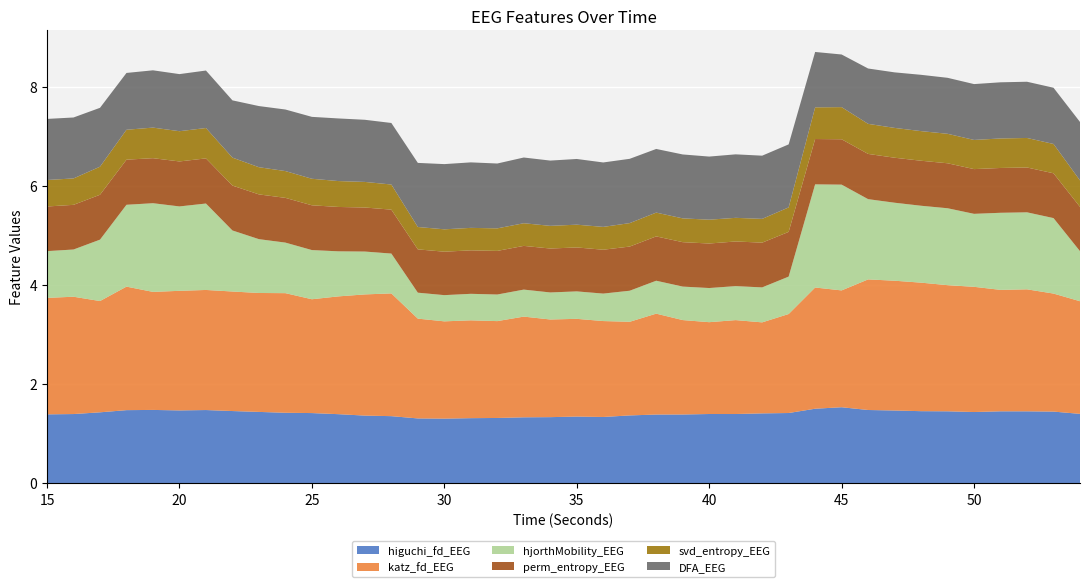

Reading left to right, extract all data points from this chart.

higuchi_fd_EEG: 1.4	1.4	1.4	1.5	1.5	1.5	1.5	1.5	1.4	1.4	1.4	1.4	1.4	1.3	1.3	1.3	1.3	1.3	1.3	1.3	1.3	1.3	1.4	1.4	1.4	1.4	1.4	1.4	1.4	1.5	1.5	1.5	1.5	1.5	1.4	1.4	1.4	1.4	1.4	1.4
katz_fd_EEG: 2.4	2.4	2.2	2.5	2.4	2.4	2.4	2.4	2.4	2.4	2.3	2.4	2.4	2.5	2.0	2.0	2.0	2.0	2.0	2.0	2.0	1.9	1.9	2.0	1.9	1.9	1.9	1.8	2.0	2.4	2.4	2.6	2.6	2.6	2.5	2.5	2.5	2.5	2.4	2.3
hjorthMobility_EEG: 0.9	1.0	1.2	1.7	1.8	1.7	1.7	1.2	1.1	1.0	1.0	0.9	0.9	0.8	0.5	0.5	0.5	0.5	0.5	0.5	0.6	0.6	0.6	0.7	0.7	0.7	0.7	0.7	0.8	2.1	2.1	1.6	1.6	1.6	1.6	1.5	1.6	1.6	1.5	1.0
perm_entropy_EEG: 0.9	0.9	0.9	0.9	0.9	0.9	0.9	0.9	0.9	0.9	0.9	0.9	0.9	0.9	0.9	0.9	0.9	0.9	0.9	0.9	0.9	0.9	0.9	0.9	0.9	0.9	0.9	0.9	0.9	0.9	0.9	0.9	0.9	0.9	0.9	0.9	0.9	0.9	0.9	0.9
svd_entropy_EEG: 0.5	0.5	0.6	0.6	0.6	0.6	0.6	0.6	0.5	0.5	0.5	0.5	0.5	0.5	0.5	0.5	0.5	0.5	0.5	0.5	0.5	0.5	0.5	0.5	0.5	0.5	0.5	0.5	0.5	0.6	0.6	0.6	0.6	0.6	0.6	0.6	0.6	0.6	0.6	0.5
DFA_EEG: 1.2	1.2	1.2	1.1	1.2	1.2	1.2	1.2	1.2	1.2	1.3	1.3	1.3	1.2	1.3	1.3	1.3	1.3	1.3	1.3	1.3	1.3	1.3	1.3	1.3	1.3	1.3	1.3	1.3	1.1	1.1	1.1	1.1	1.1	1.1	1.1	1.1	1.1	1.1	1.2